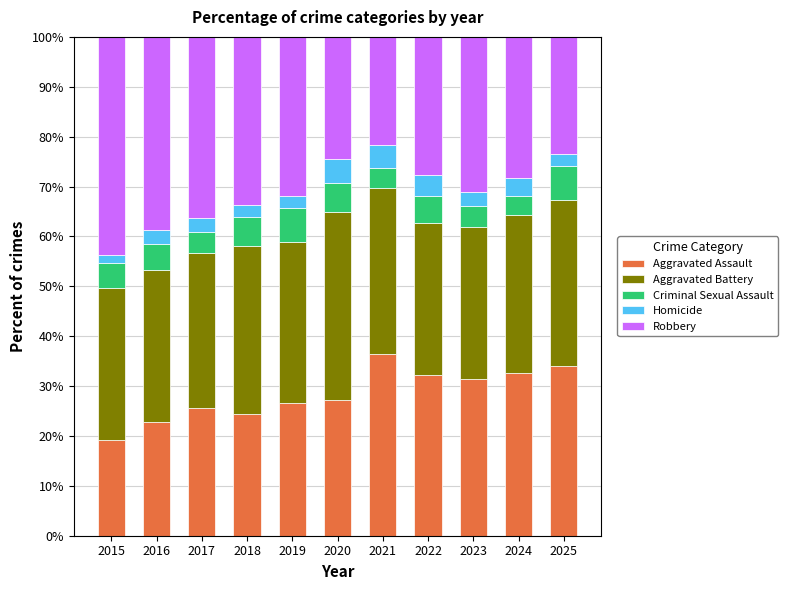

What is the maximum value for Aggravated Assault?

36.4